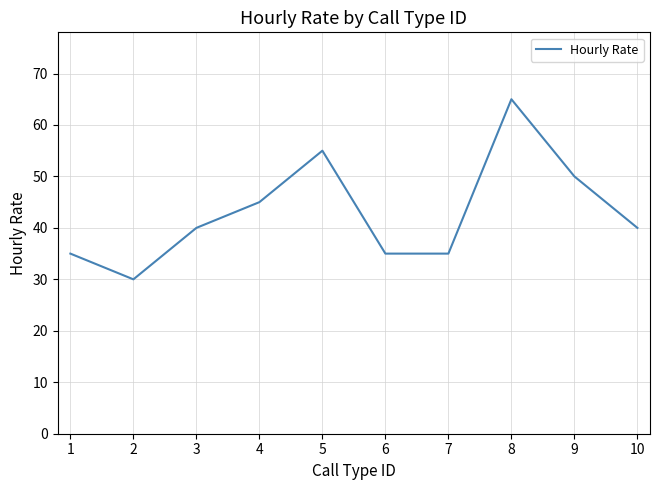

What is the sum of the values at 10 and 1?

75